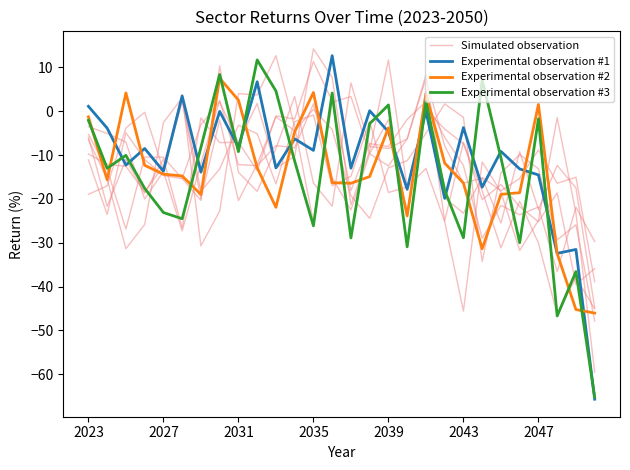

True or false: Experimental observation #2 has more than 0 points higher than both neighbors.

True